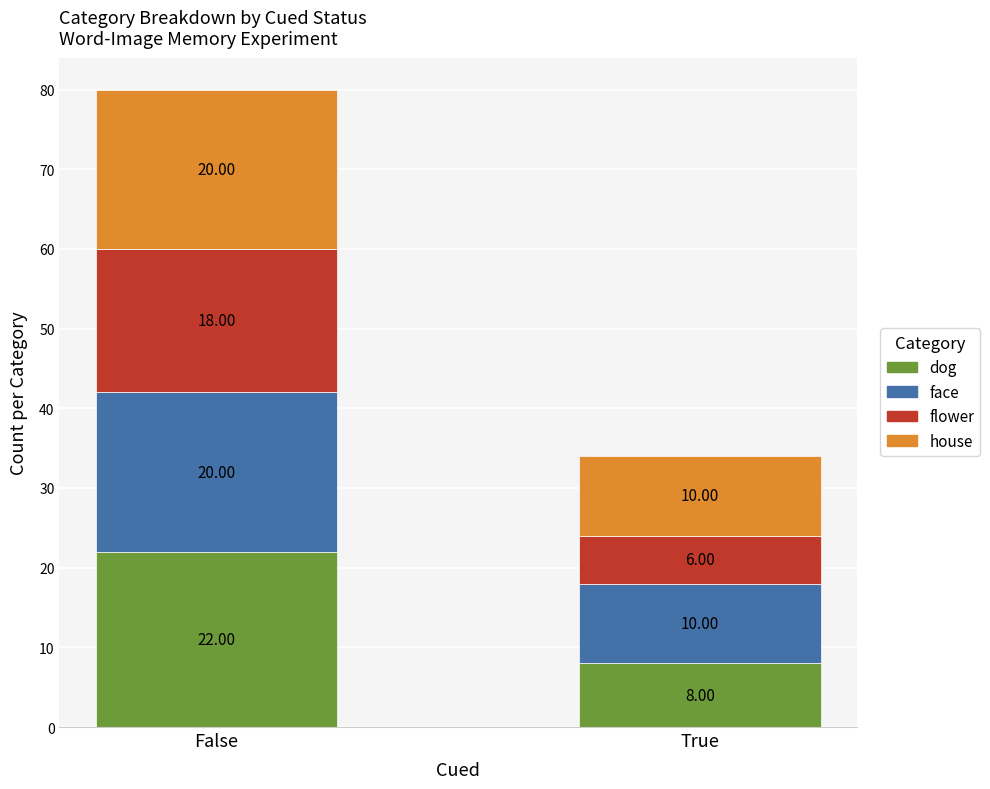

What is the total value across all series at True?

34